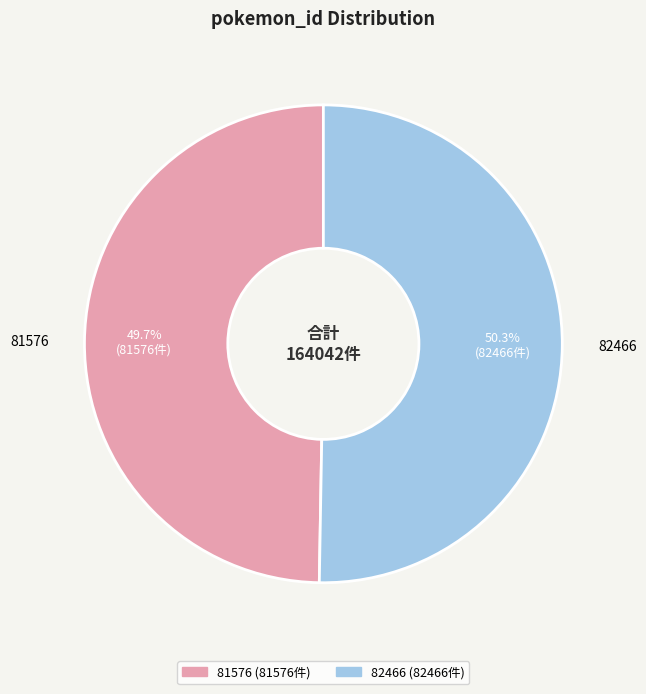

Count the number of slices in the pie.

2